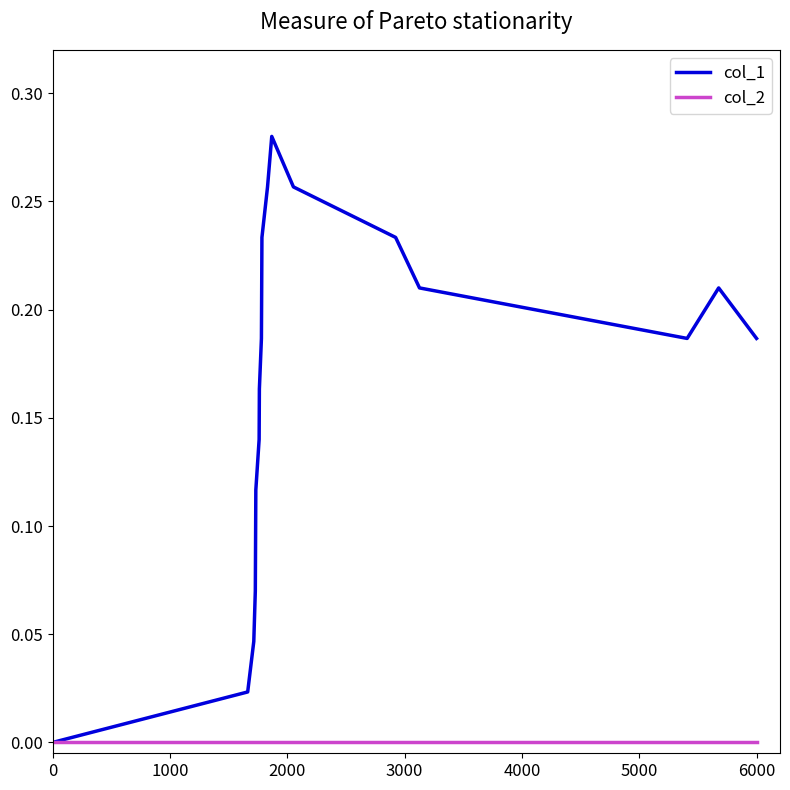

Rank the series by their maximum value, from highest to lowest.

col_1, col_2